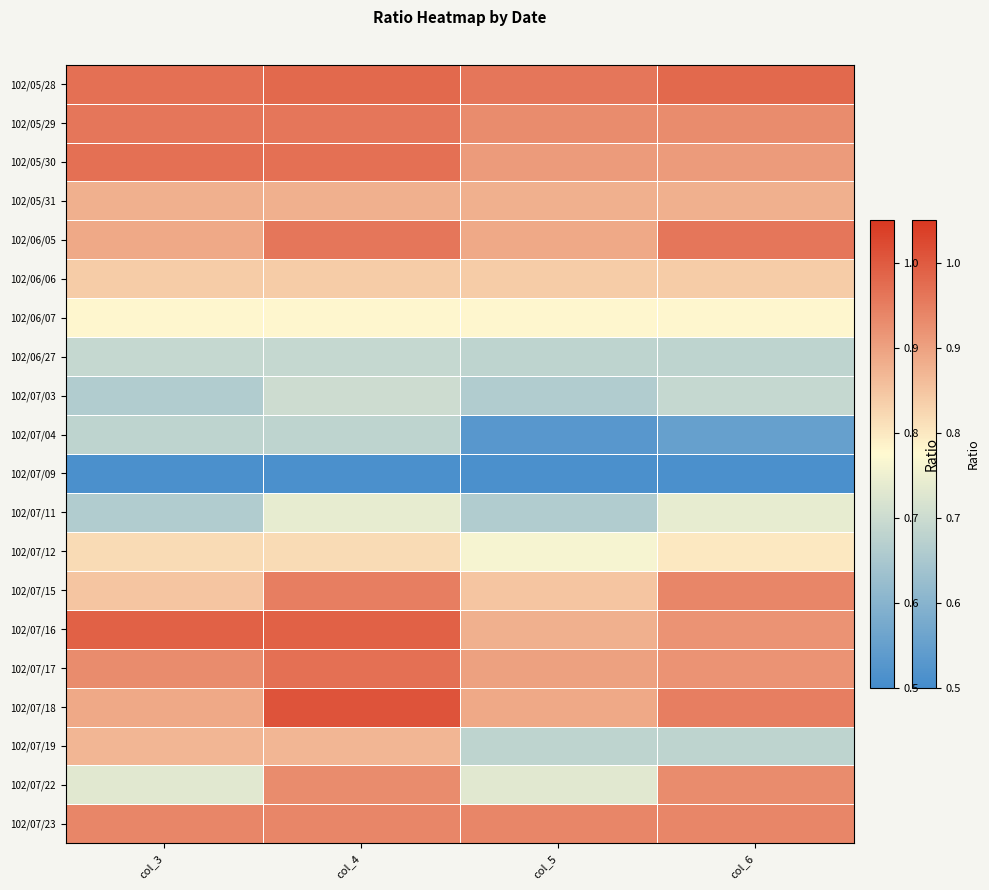

How many series are shown in this chart?

20